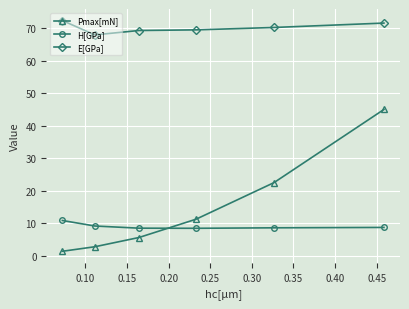

What is the value of the H[GPa] point at the 6th from the left?

8.7